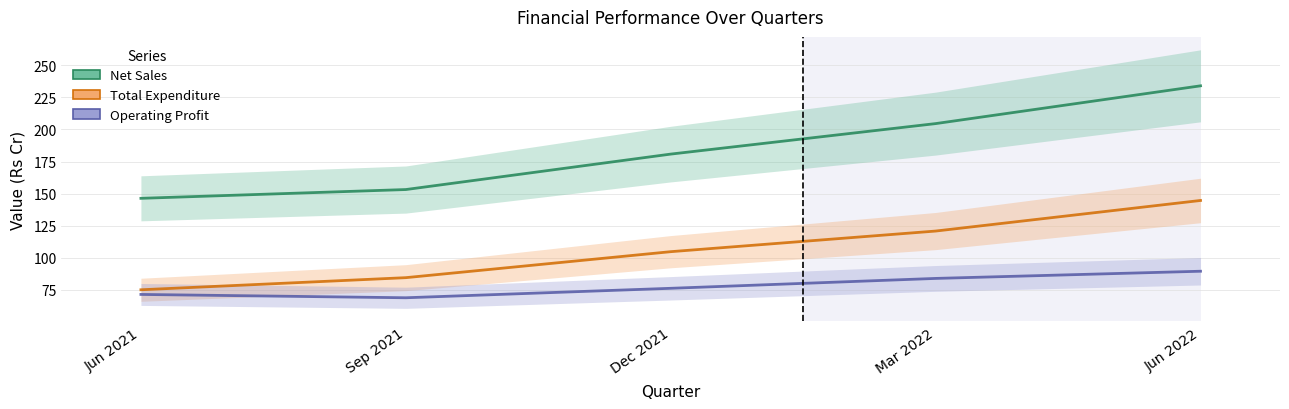

True or false: Total Expenditure has a value of 84.4 at Sep 2021.

True